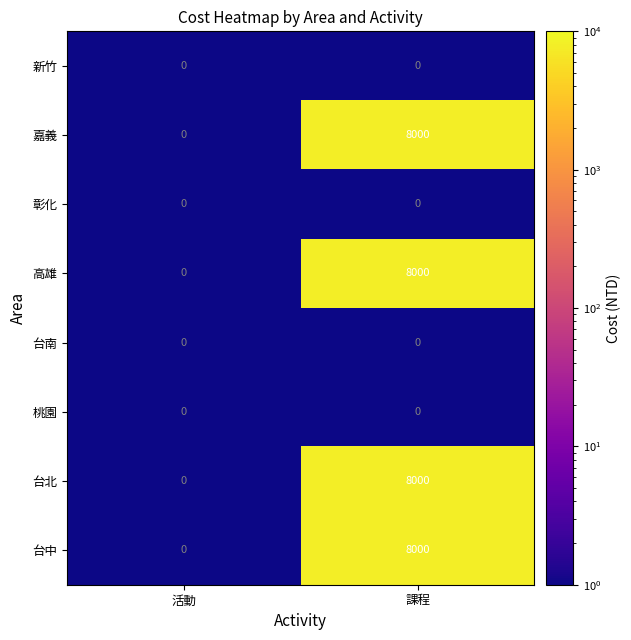

At which label does 台中 reach its peak?

課程